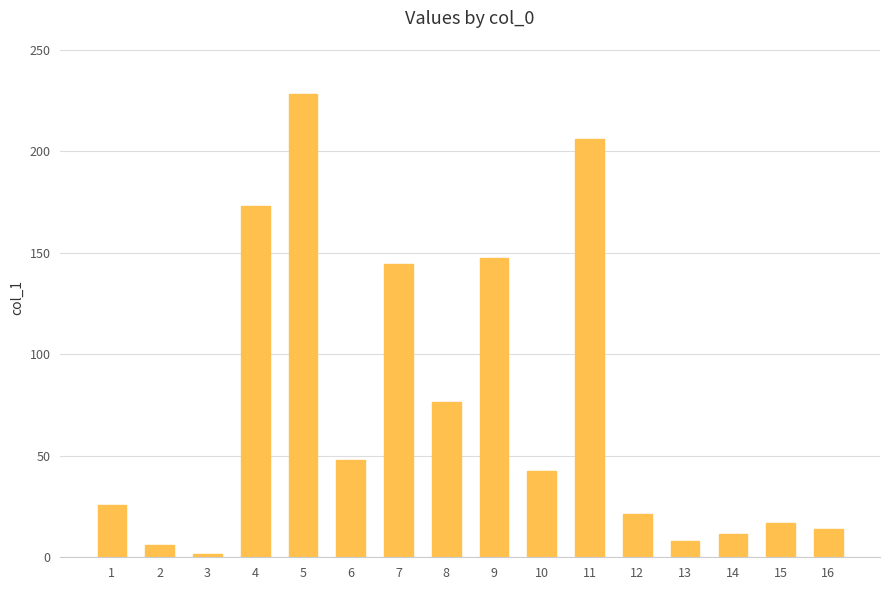

How many bars are there in total?

16